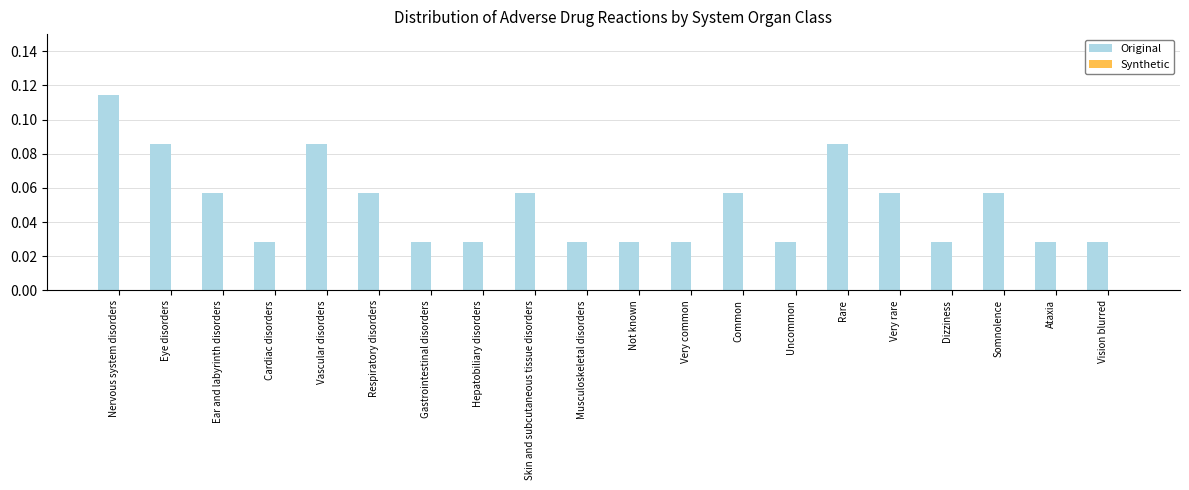

The chart shows a value of 0.1 at Very common. True or false?

False